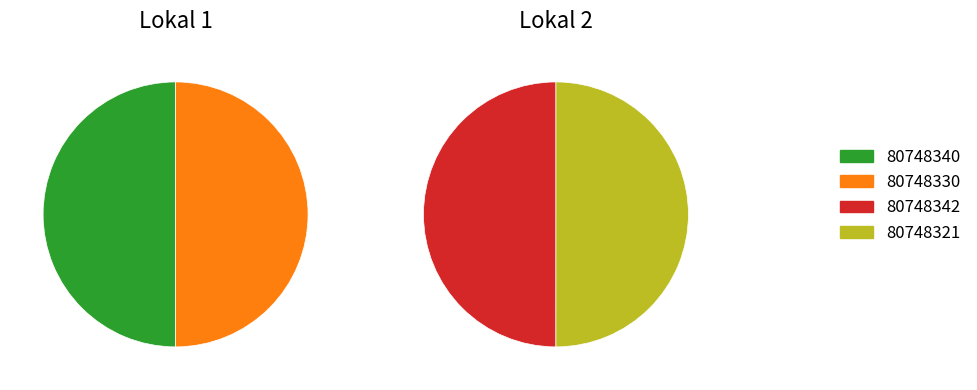

Which category has the biggest portion of the pie?

80748321